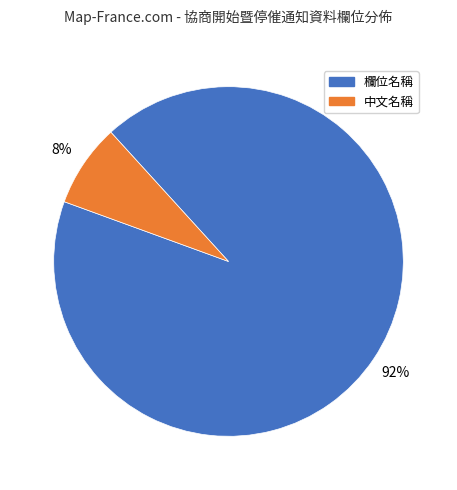

Do 欄位名稱 and 中文名稱 together represent more than half of the pie?

Yes